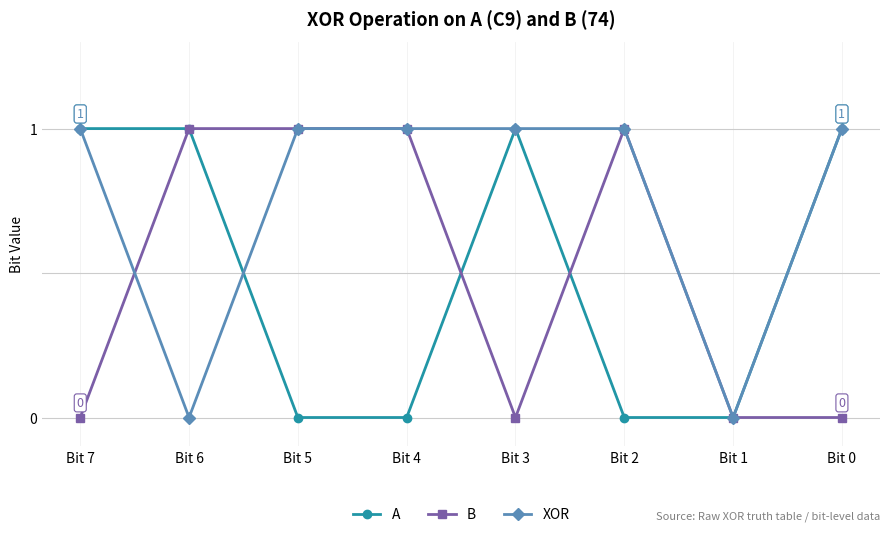

Reading left to right, extract all data points from this chart.

A: Bit 7=1	Bit 6=1	Bit 5=0	Bit 4=0	Bit 3=1	Bit 2=0	Bit 1=0	Bit 0=1
B: Bit 7=0	Bit 6=1	Bit 5=1	Bit 4=1	Bit 3=0	Bit 2=1	Bit 1=0	Bit 0=0
XOR: Bit 7=1	Bit 6=0	Bit 5=1	Bit 4=1	Bit 3=1	Bit 2=1	Bit 1=0	Bit 0=1